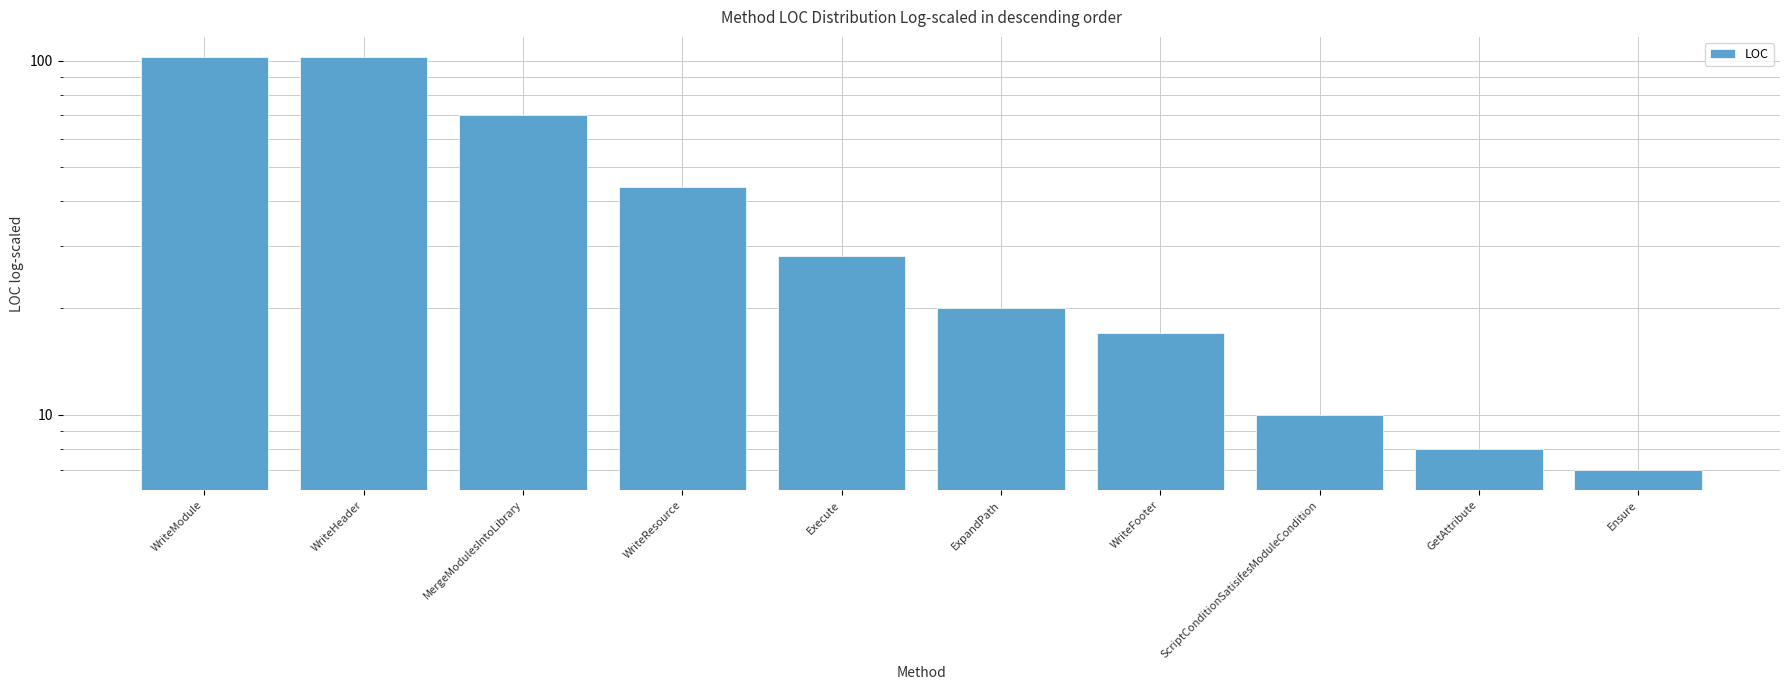

Reading left to right, what are all the values shown in this chart?

WriteModule=102	WriteHeader=102	MergeModulesIntoLibrary=70	WriteResource=44	Execute=28	ExpandPath=20	WriteFooter=17	ScriptConditionSatisifesModuleCondition=10	GetAttribute=8	Ensure=7